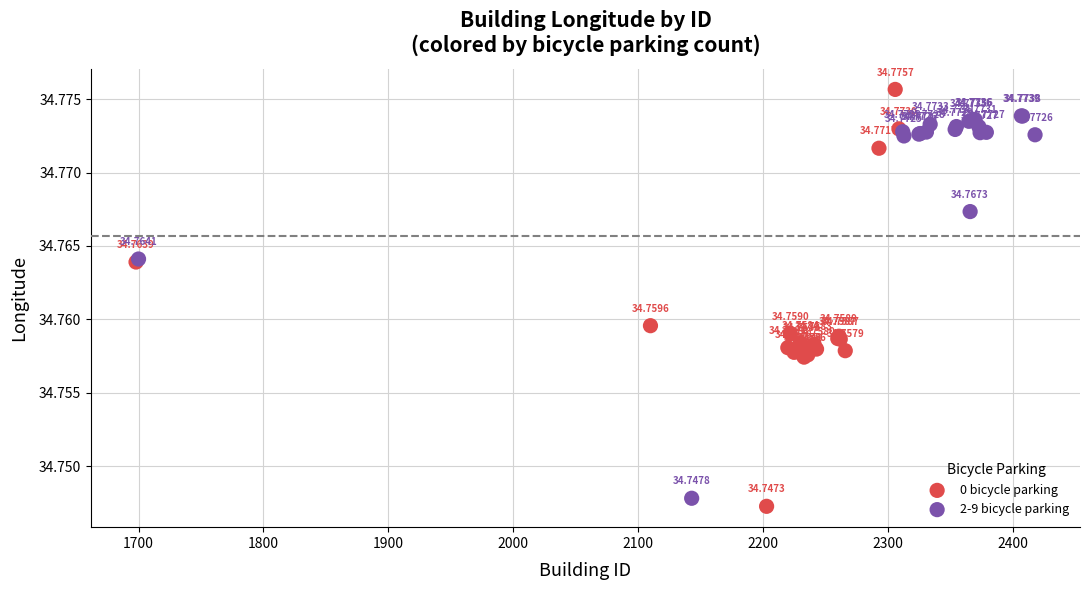

Which series contains the highest Y value?

0 bicycle parking